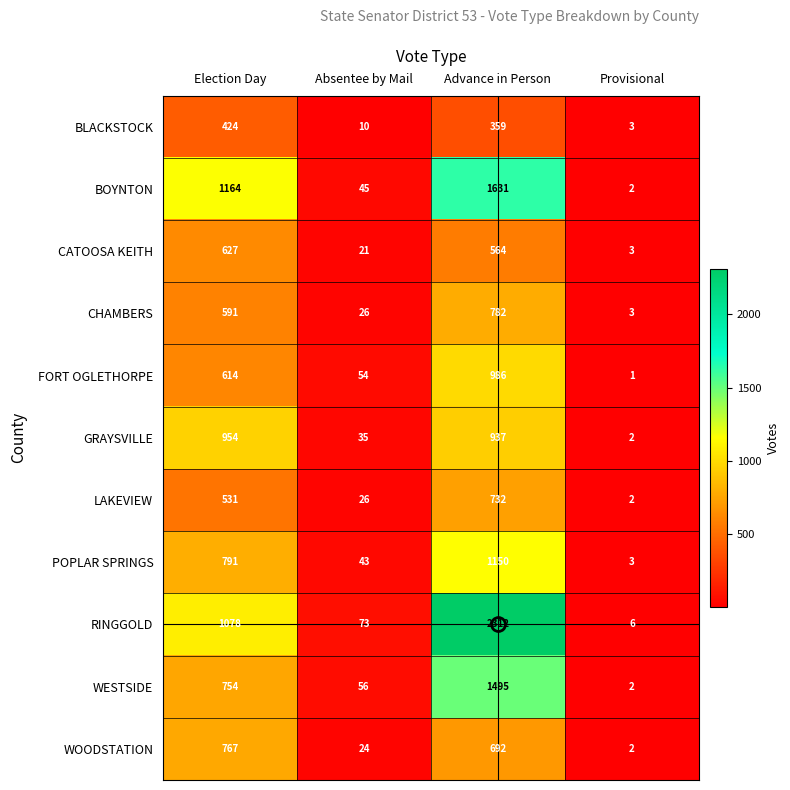

Which series has the largest total across all categories?

RINGGOLD